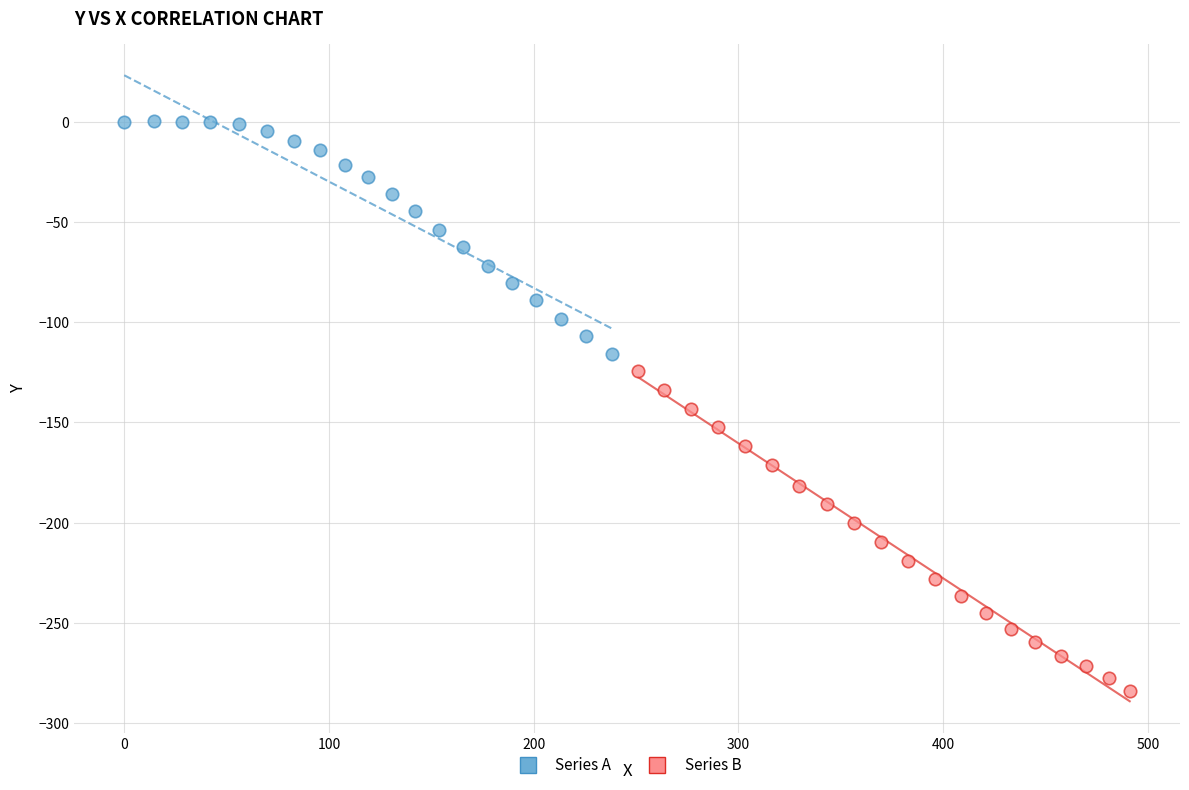

What are all the series names shown in the legend?

Series A, Series B